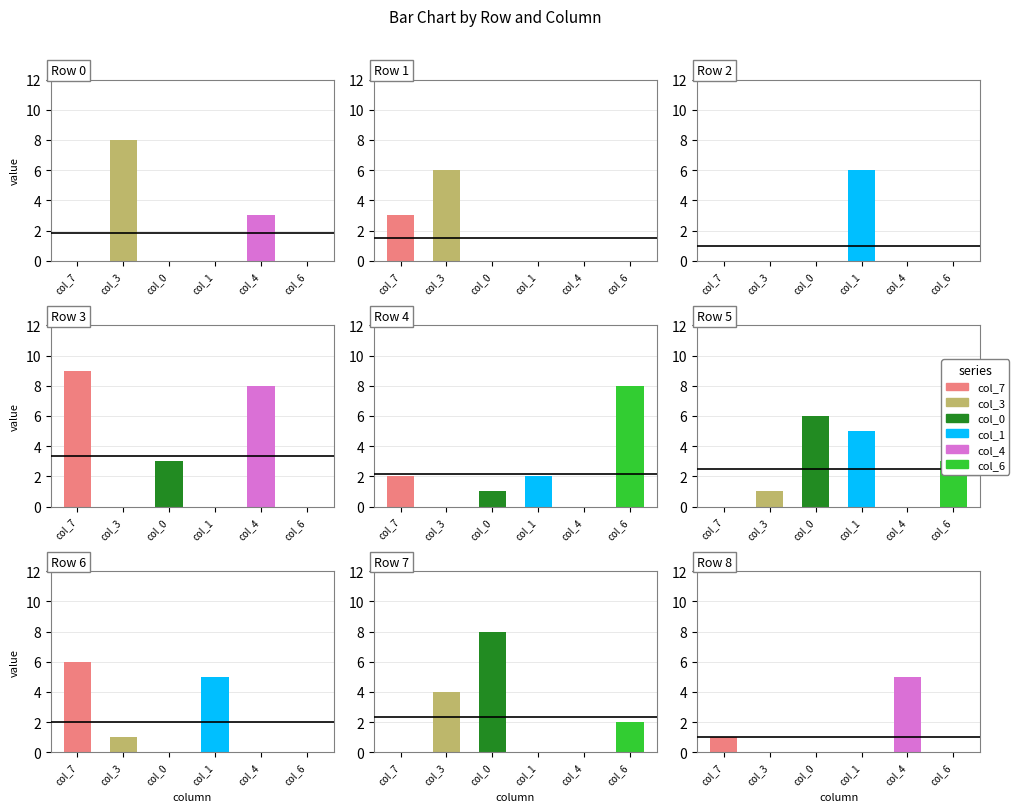

Reading left to right, what are all the values shown in this chart?

col_7: 0	3	0	9	2	0	6	0	1
col_3: 8	6	0	0	0	1	1	4	0
col_0: 0	0	0	3	1	6	0	8	0
col_1: 0	0	6	0	2	5	5	0	0
col_4: 3	0	0	8	0	0	0	0	5
col_6: 0	0	0	0	8	3	0	2	0